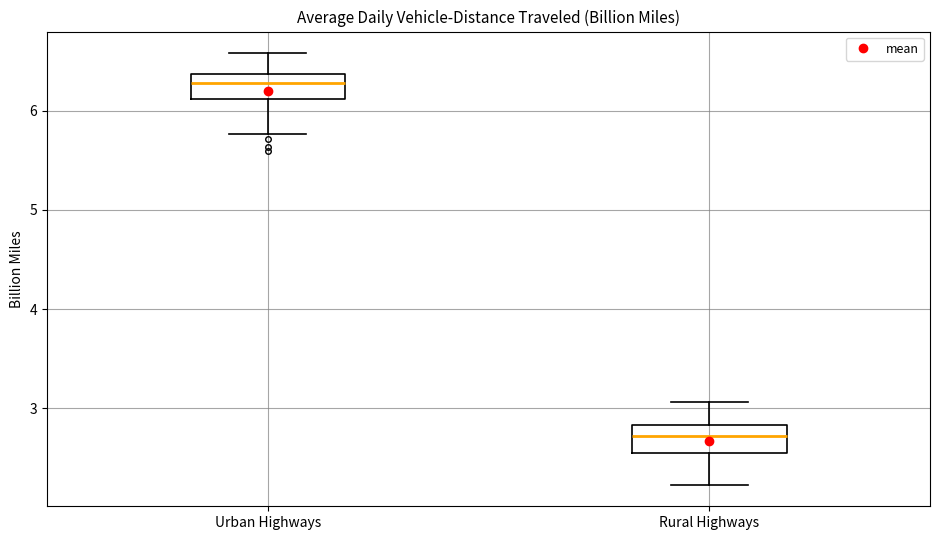

Reading left to right, transcribe this box plot: for each box, give where its median line is, the range the box spans, and where its two whiskers end, as read against the y-axis. The values are not printed on the chart, so give them approximately, as read against the axis.

Urban Highways: median 6.3, box 6.1 to 6.4, whiskers 5.8 to 6.6
Rural Highways: median 2.7, box 2.5 to 2.8, whiskers 2.2 to 3.1